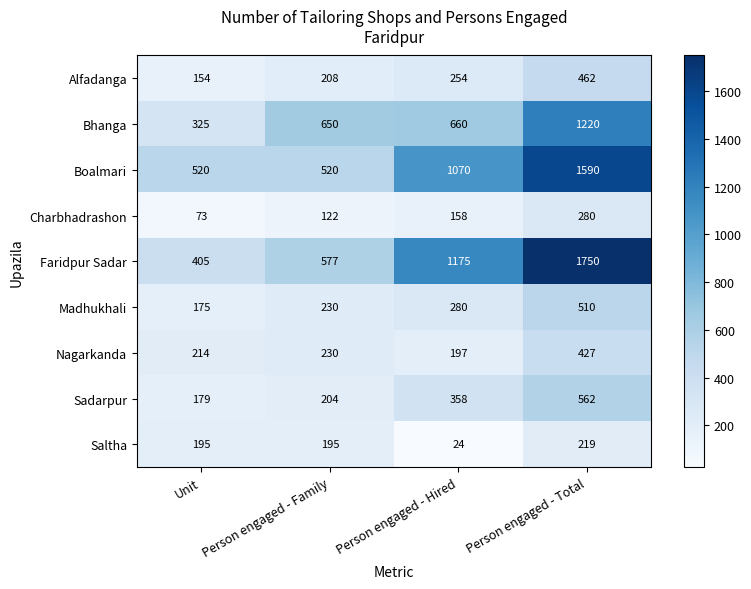

How many values in the Alfadanga series are below 254?

2